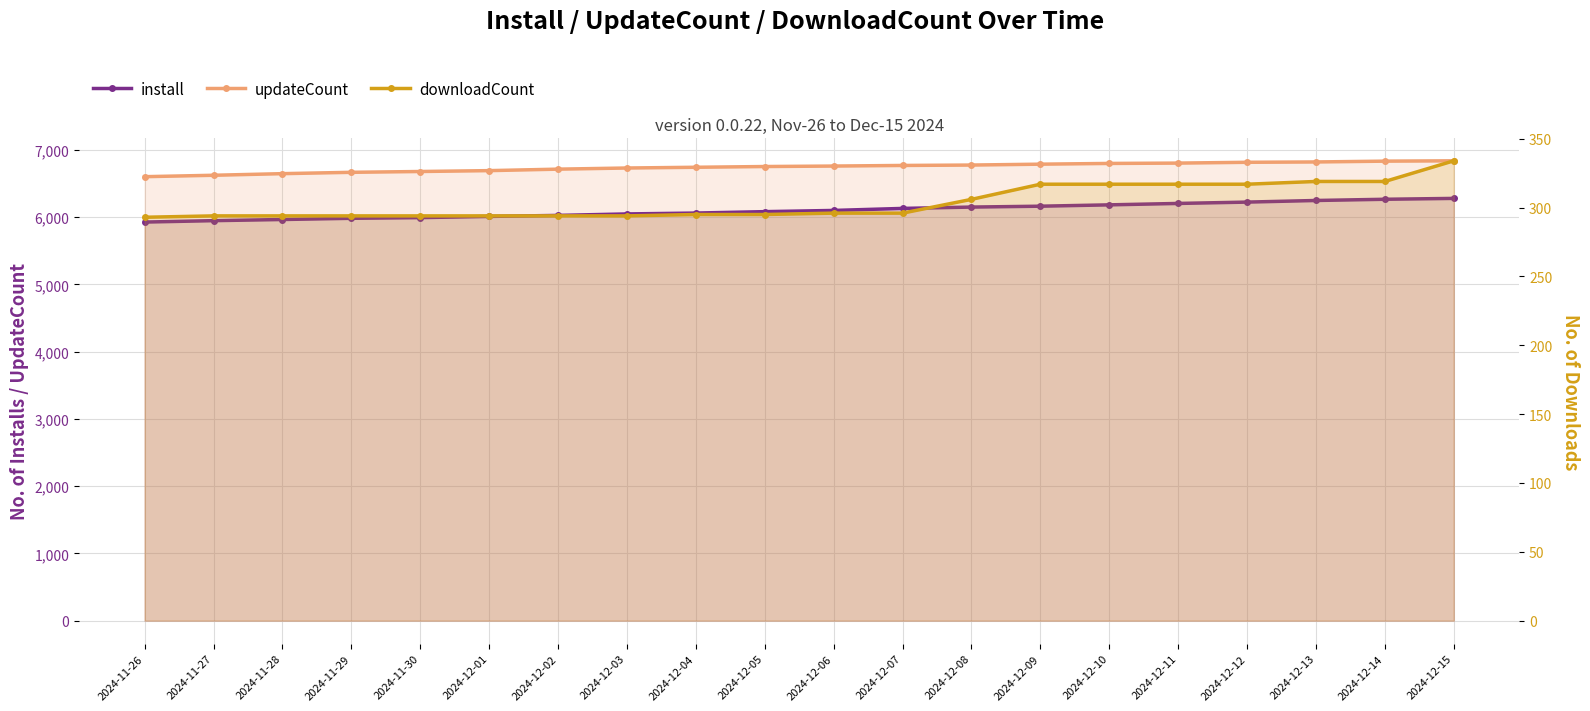

What is the greatest value displayed?

6839